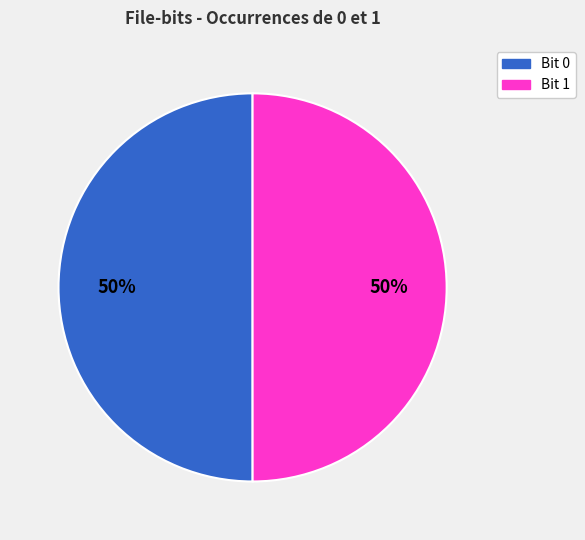

To the nearest percent, what is the average slice percentage?

50%